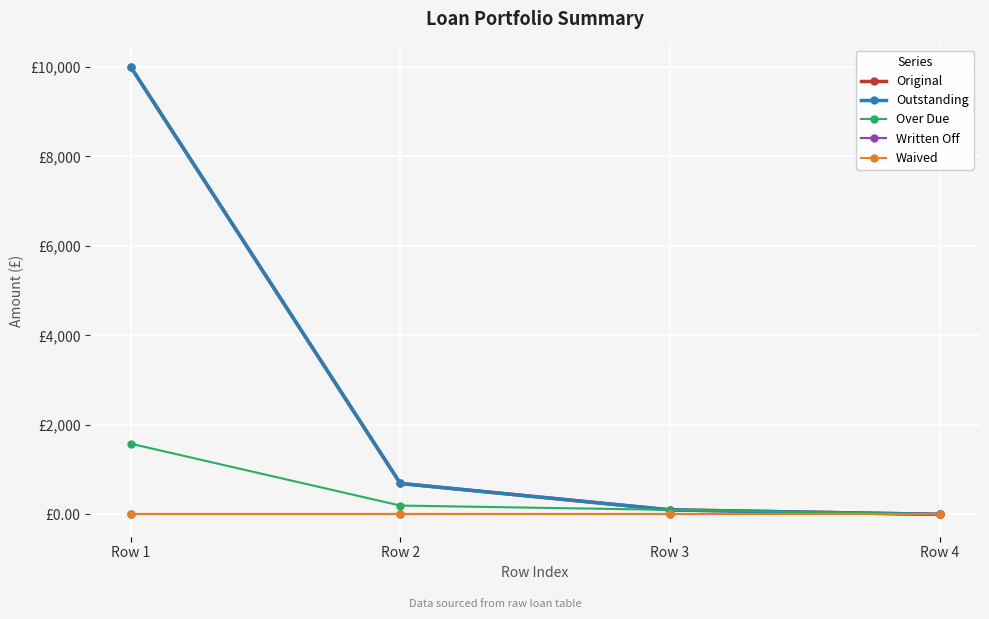

Between Row 4 and Row 3, which is larger?

Row 3